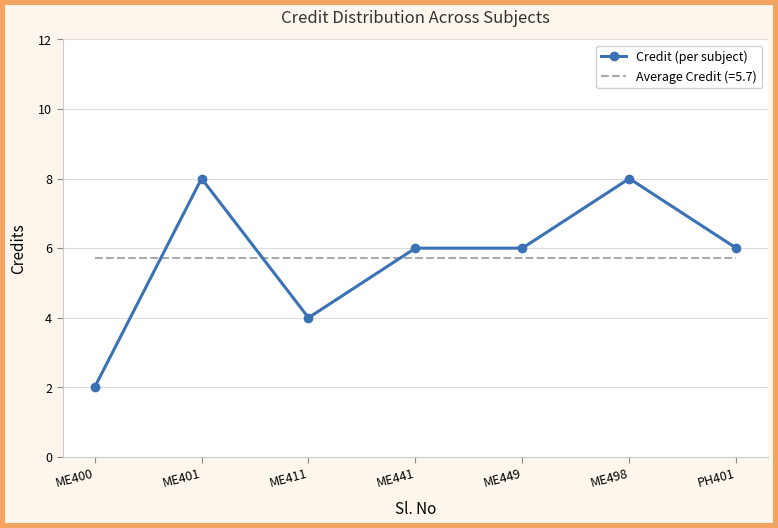

Which series has the widest spread of values?

Credit (per subject)